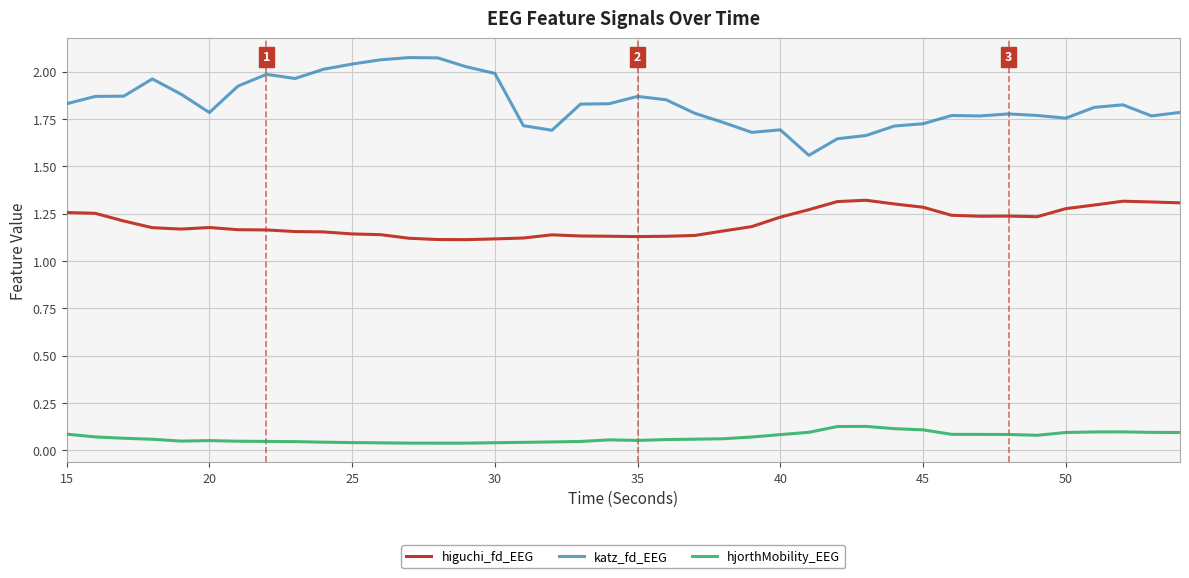

Which series has the largest total across all categories?

katz_fd_EEG